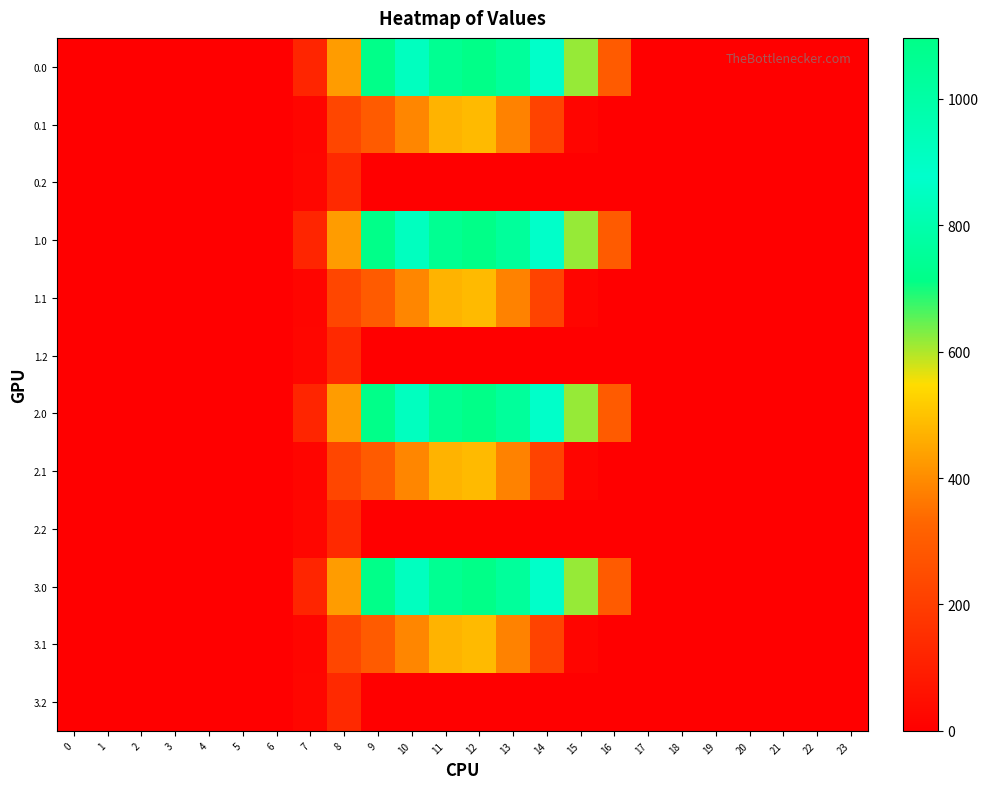

Reading right to left, transcribe all the data shown in this chart.

0.0: 23=0.0	22=0.0	21=0.0	20=0.0	19=0.0	18=0.0	17=0.0	16=294.5	15=615.9	14=870.6	13=1032.9	12=1096.7	11=1060.3	10=916.2	9=716.9	8=430.3	7=120.6	6=0.0	5=0.0	4=0.0	3=0.0	2=0.0	1=0.0	0=0.0
0.1: 23=0.0	22=0.0	21=0.0	20=0.0	19=0.0	18=0.0	17=0.0	16=0.0	15=17.3	14=219.2	13=382.7	12=485.4	11=471.7	10=388.1	9=295.9	8=227.5	7=17.7	6=0.0	5=0.0	4=0.0	3=0.0	2=0.0	1=0.0	0=0.0
0.2: 23=0.0	22=0.0	21=0.0	20=0.0	19=0.0	18=0.0	17=0.0	16=0.0	15=0.0	14=0.0	13=0.0	12=0.0	11=0.0	10=0.0	9=0.0	8=134.2	7=22.3	6=0.0	5=0.0	4=0.0	3=0.0	2=0.0	1=0.0	0=0.0
1.0: 23=0.0	22=0.0	21=0.0	20=0.0	19=0.0	18=0.0	17=0.0	16=294.5	15=615.9	14=870.6	13=1032.9	12=1096.7	11=1060.3	10=916.2	9=716.9	8=430.3	7=120.6	6=0.0	5=0.0	4=0.0	3=0.0	2=0.0	1=0.0	0=0.0
1.1: 23=0.0	22=0.0	21=0.0	20=0.0	19=0.0	18=0.0	17=0.0	16=0.0	15=17.3	14=219.2	13=382.7	12=485.4	11=471.7	10=388.1	9=295.9	8=227.5	7=17.7	6=0.0	5=0.0	4=0.0	3=0.0	2=0.0	1=0.0	0=0.0
1.2: 23=0.0	22=0.0	21=0.0	20=0.0	19=0.0	18=0.0	17=0.0	16=0.0	15=0.0	14=0.0	13=0.0	12=0.0	11=0.0	10=0.0	9=0.0	8=134.2	7=22.3	6=0.0	5=0.0	4=0.0	3=0.0	2=0.0	1=0.0	0=0.0
2.0: 23=0.0	22=0.0	21=0.0	20=0.0	19=0.0	18=0.0	17=0.0	16=294.5	15=615.9	14=870.6	13=1032.9	12=1096.7	11=1060.3	10=916.2	9=716.9	8=430.3	7=120.6	6=0.0	5=0.0	4=0.0	3=0.0	2=0.0	1=0.0	0=0.0
2.1: 23=0.0	22=0.0	21=0.0	20=0.0	19=0.0	18=0.0	17=0.0	16=0.0	15=17.3	14=219.2	13=382.7	12=485.4	11=471.7	10=388.1	9=295.9	8=227.5	7=17.7	6=0.0	5=0.0	4=0.0	3=0.0	2=0.0	1=0.0	0=0.0
2.2: 23=0.0	22=0.0	21=0.0	20=0.0	19=0.0	18=0.0	17=0.0	16=0.0	15=0.0	14=0.0	13=0.0	12=0.0	11=0.0	10=0.0	9=0.0	8=134.2	7=22.3	6=0.0	5=0.0	4=0.0	3=0.0	2=0.0	1=0.0	0=0.0
3.0: 23=0.0	22=0.0	21=0.0	20=0.0	19=0.0	18=0.0	17=0.0	16=294.5	15=615.9	14=870.6	13=1032.9	12=1096.7	11=1060.3	10=916.2	9=716.9	8=430.3	7=120.6	6=0.0	5=0.0	4=0.0	3=0.0	2=0.0	1=0.0	0=0.0
3.1: 23=0.0	22=0.0	21=0.0	20=0.0	19=0.0	18=0.0	17=0.0	16=0.0	15=17.3	14=219.2	13=382.7	12=485.4	11=471.7	10=388.1	9=295.9	8=227.5	7=17.7	6=0.0	5=0.0	4=0.0	3=0.0	2=0.0	1=0.0	0=0.0
3.2: 23=0.0	22=0.0	21=0.0	20=0.0	19=0.0	18=0.0	17=0.0	16=0.0	15=0.0	14=0.0	13=0.0	12=0.0	11=0.0	10=0.0	9=0.0	8=134.2	7=22.3	6=0.0	5=0.0	4=0.0	3=0.0	2=0.0	1=0.0	0=0.0